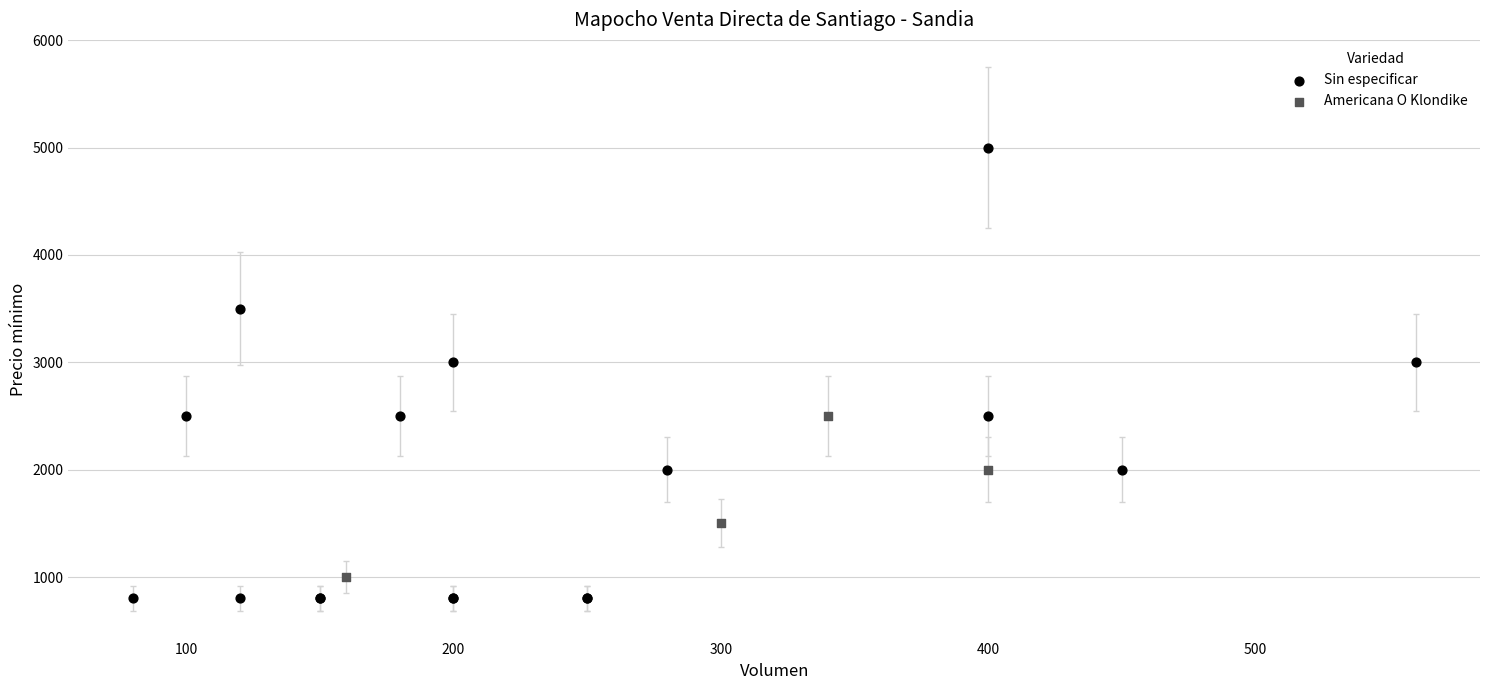

Which series has the largest Y range (max minus min)?

Sin especificar